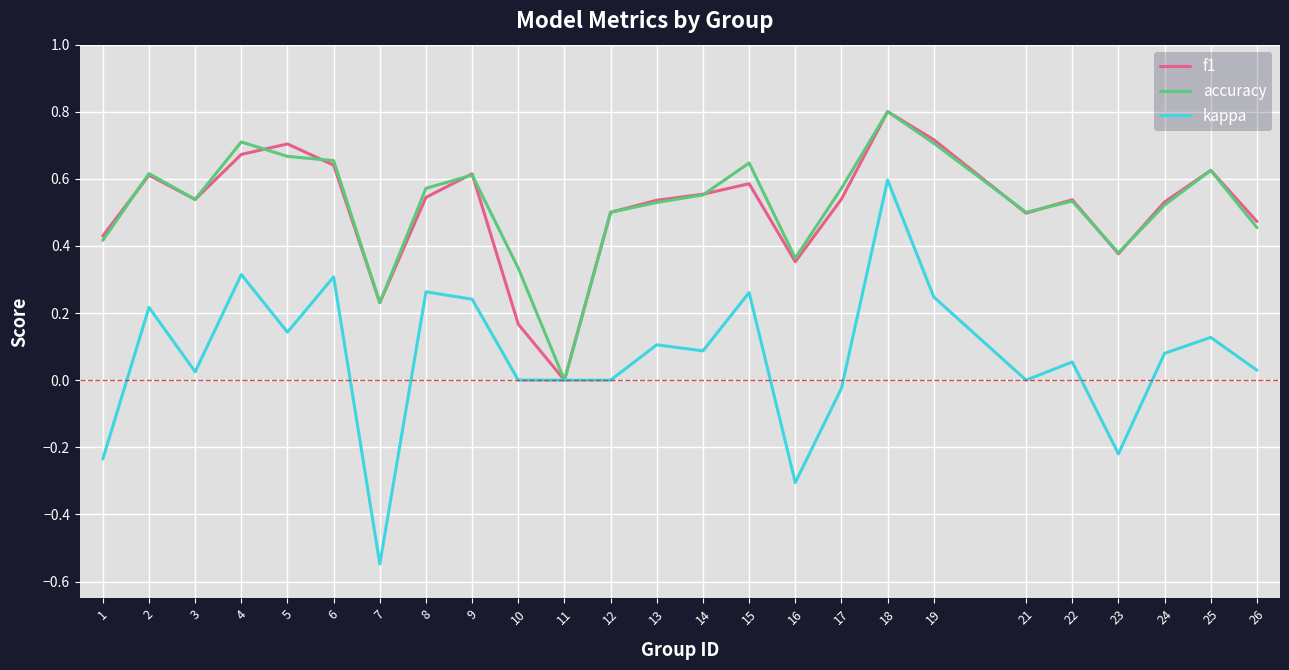

Which series has the largest range (max minus min)?

kappa